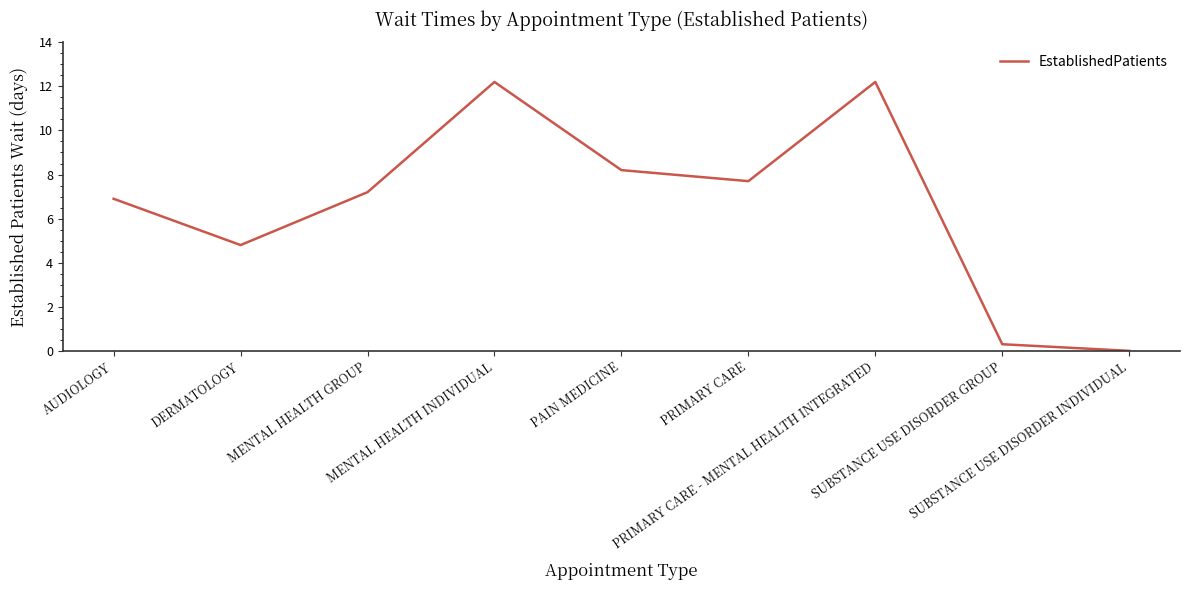

What is the difference between the maximum and minimum values?

12.2